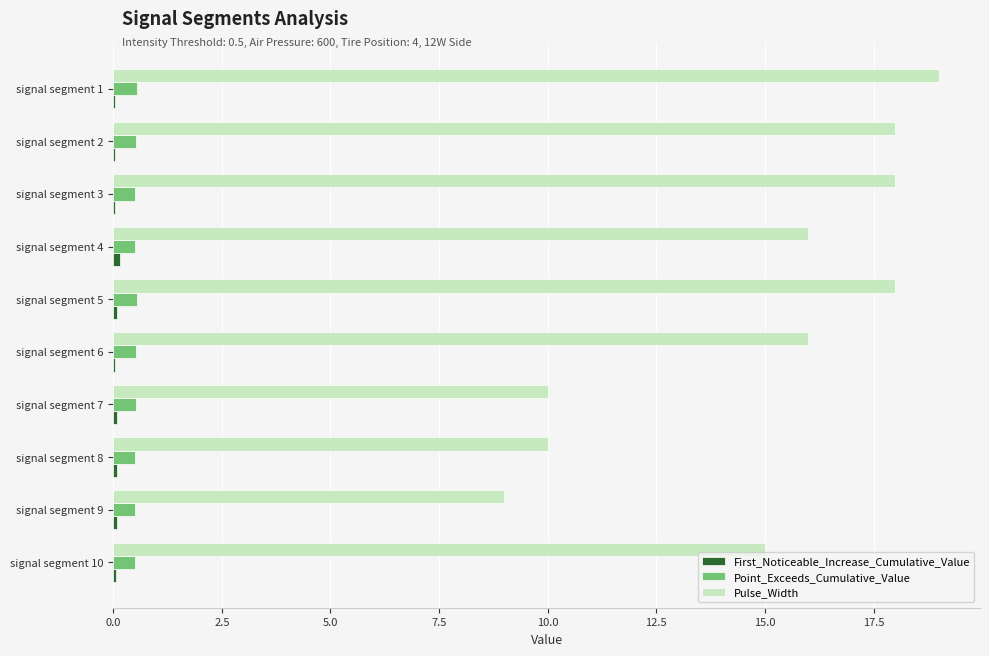

Which series changed the most between signal segment 1 and signal segment 8?

Pulse_Width